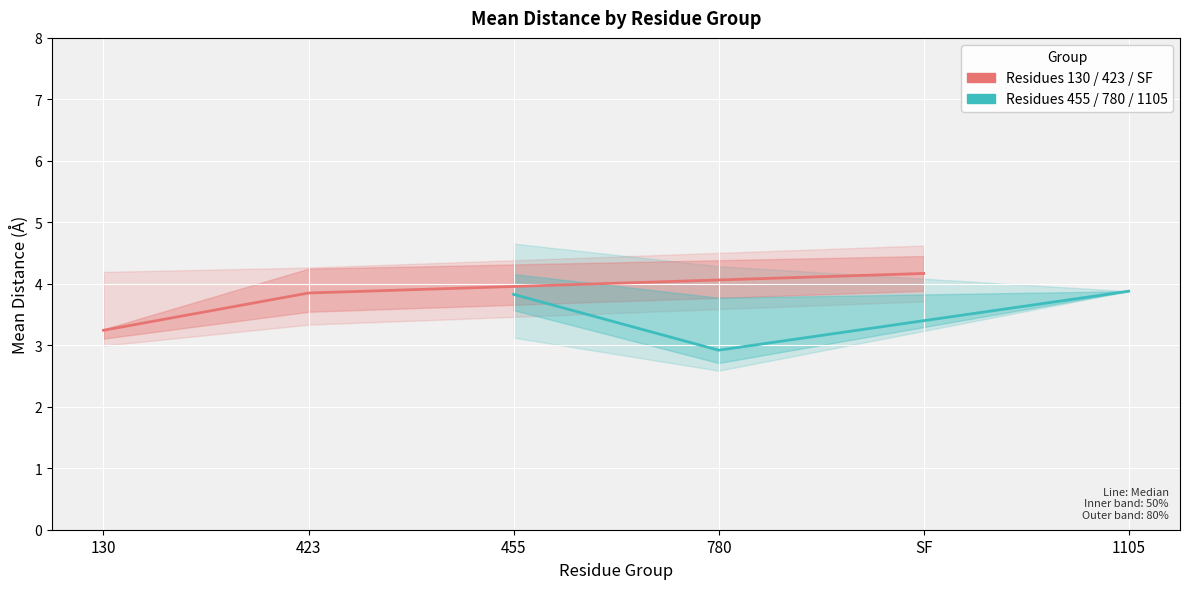

Which series has the largest range (max minus min)?

Residues 455/780/1105